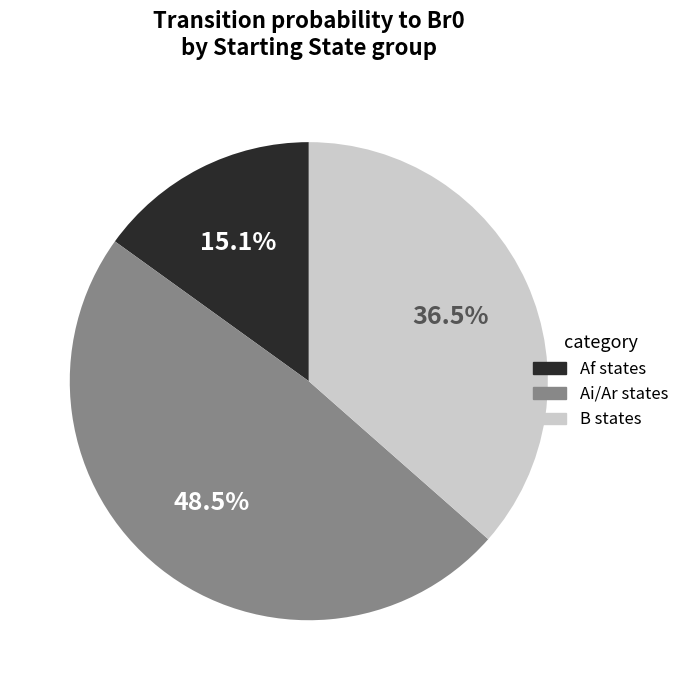

What is the ratio of the value at Ai/Ar states to the value at B states?

1.3